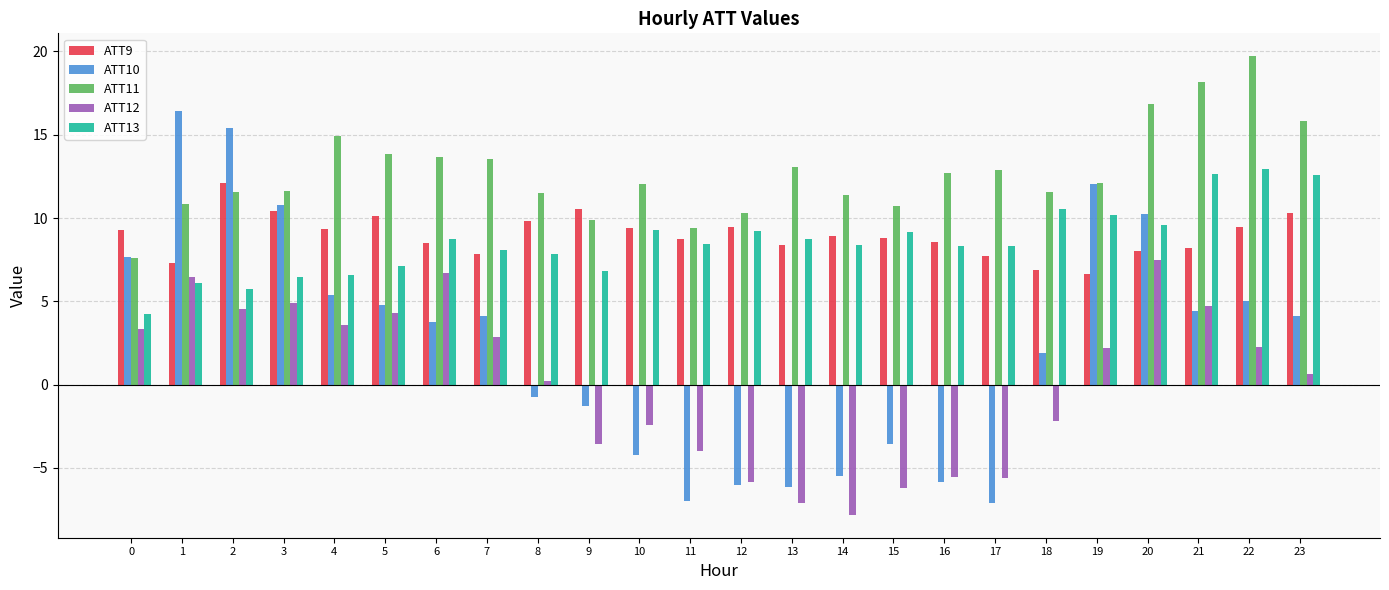

How many series are shown in this chart?

5